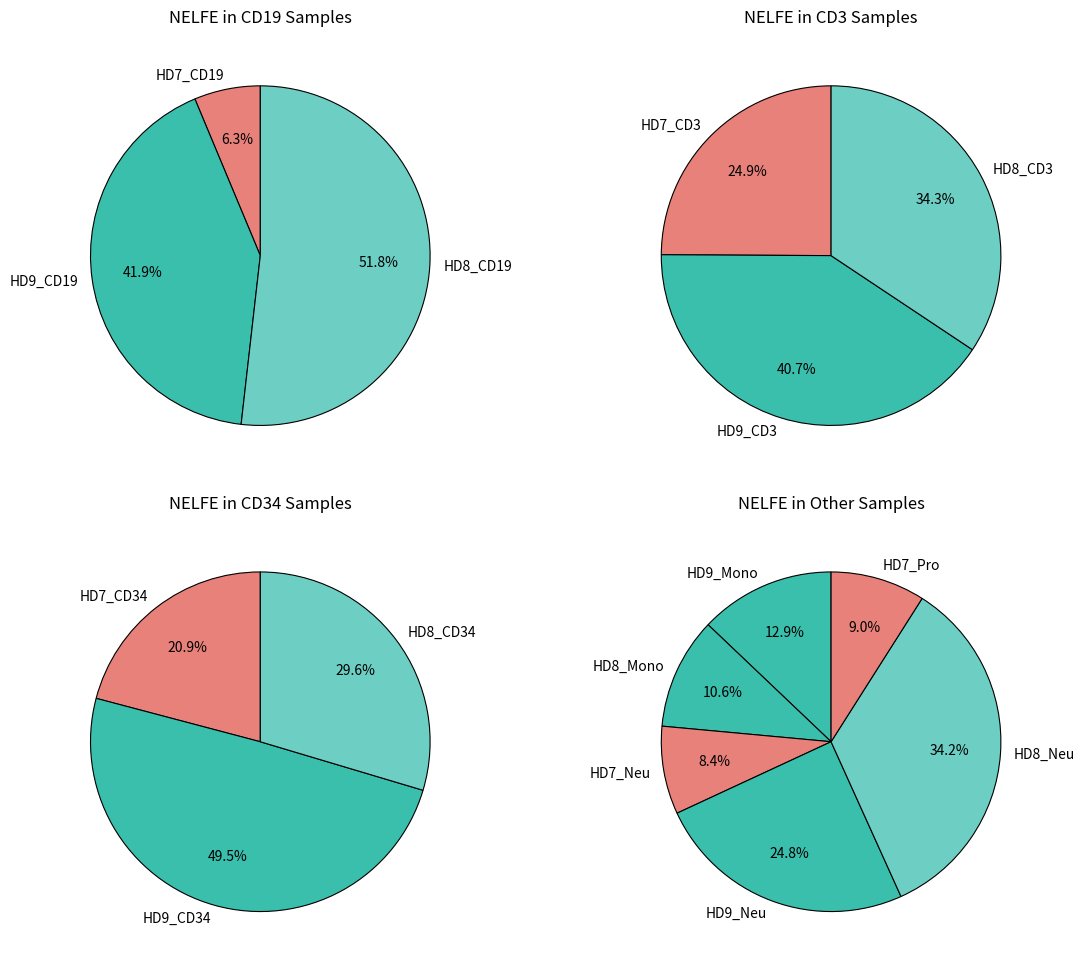

Count the number of slices in the pie.

15